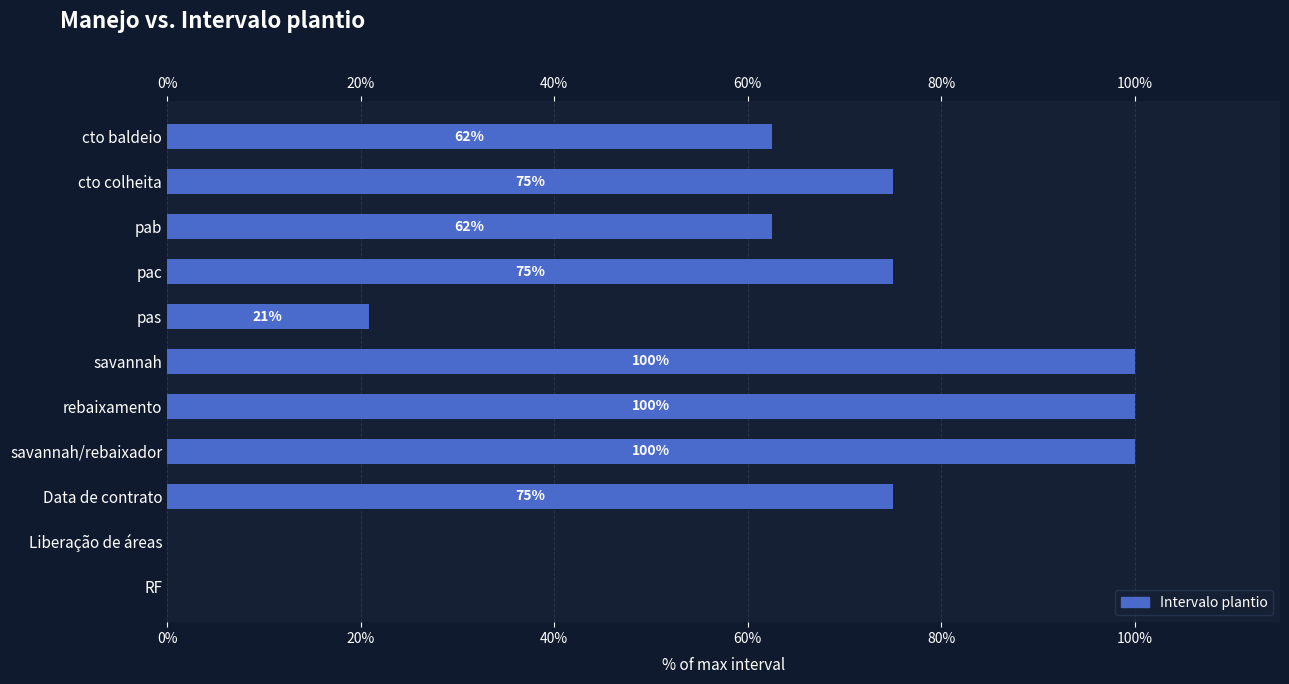

Reading right to left, extract all data points from this chart.

0.0	0.0	75.0	100.0	100.0	100.0	20.8	75.0	62.5	75.0	62.5